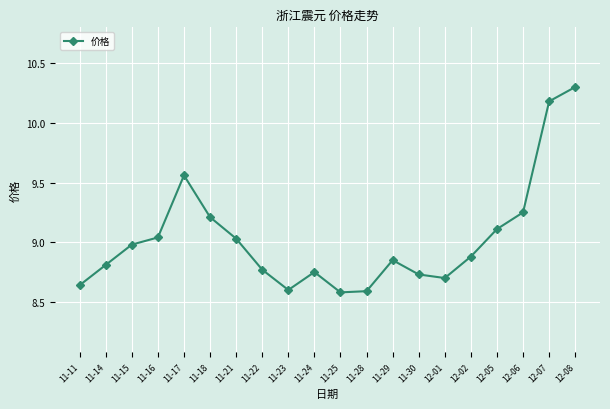

How many lines are shown in the chart?

1